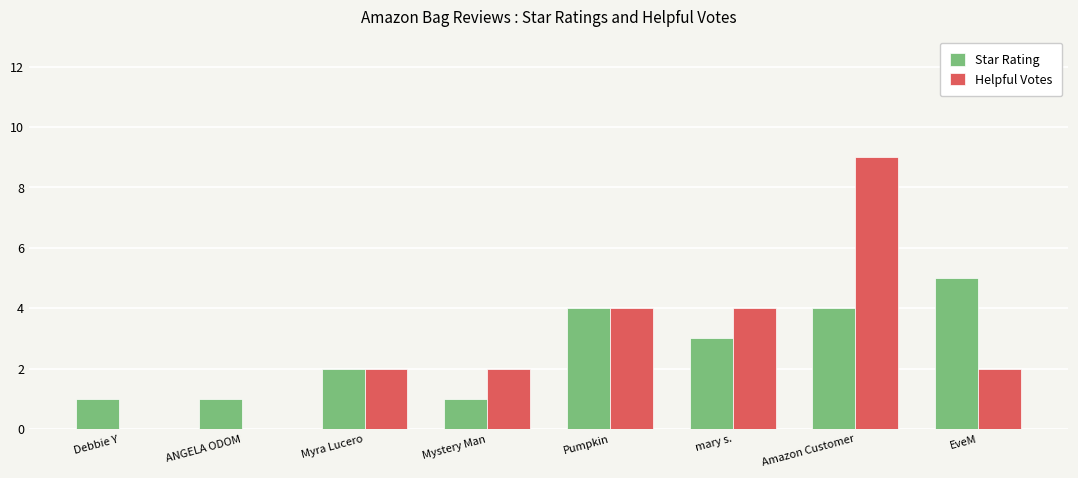

What is the sum of the Helpful Votes values at EveM and ANGELA ODOM?

2